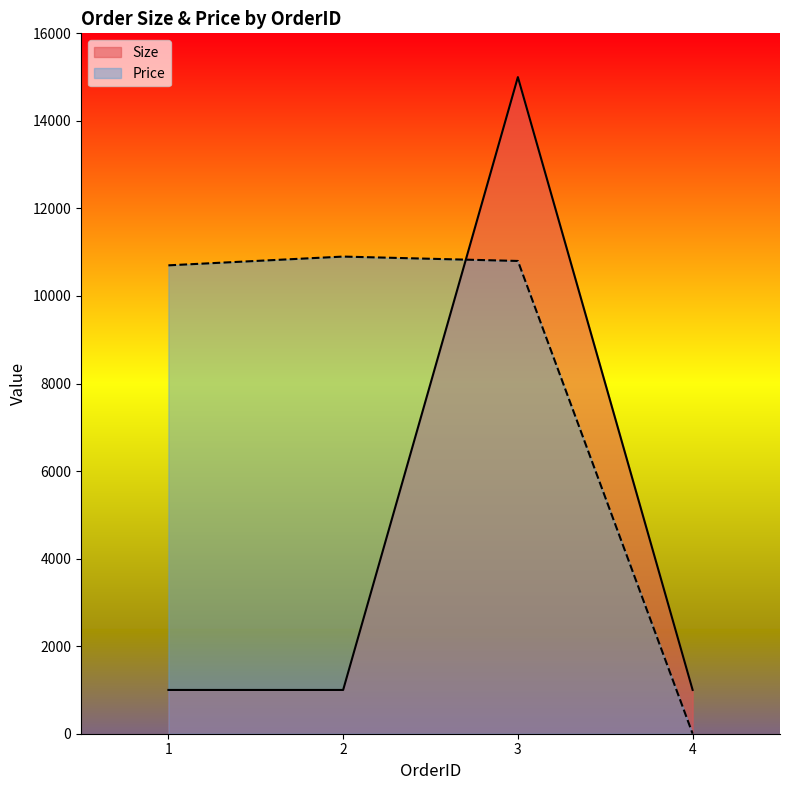

How many Size values are between 1000 and 15000?

4